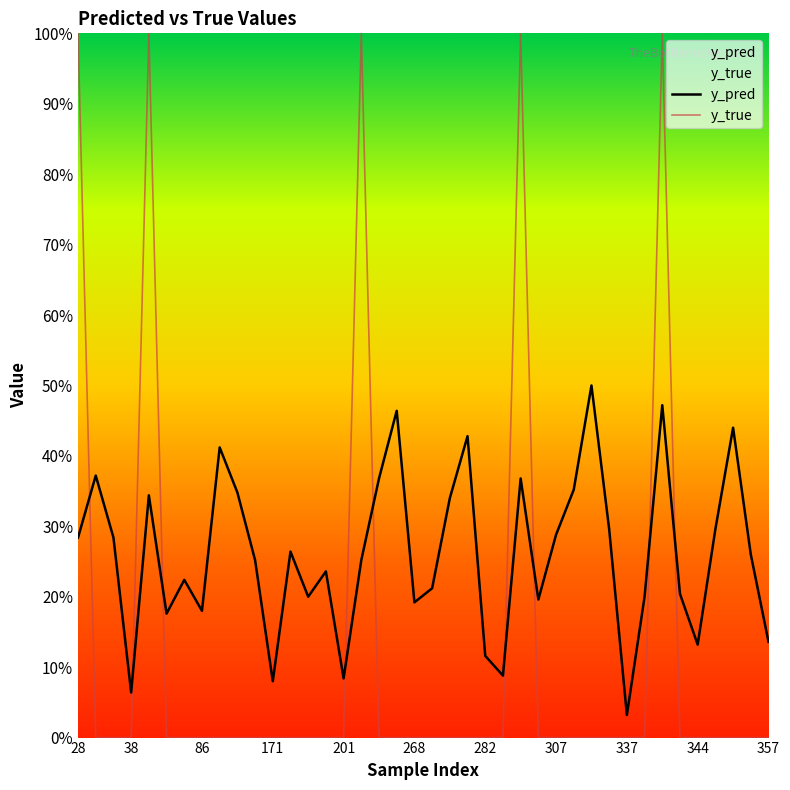

What are all the series names shown in the legend?

y_pred, y_true